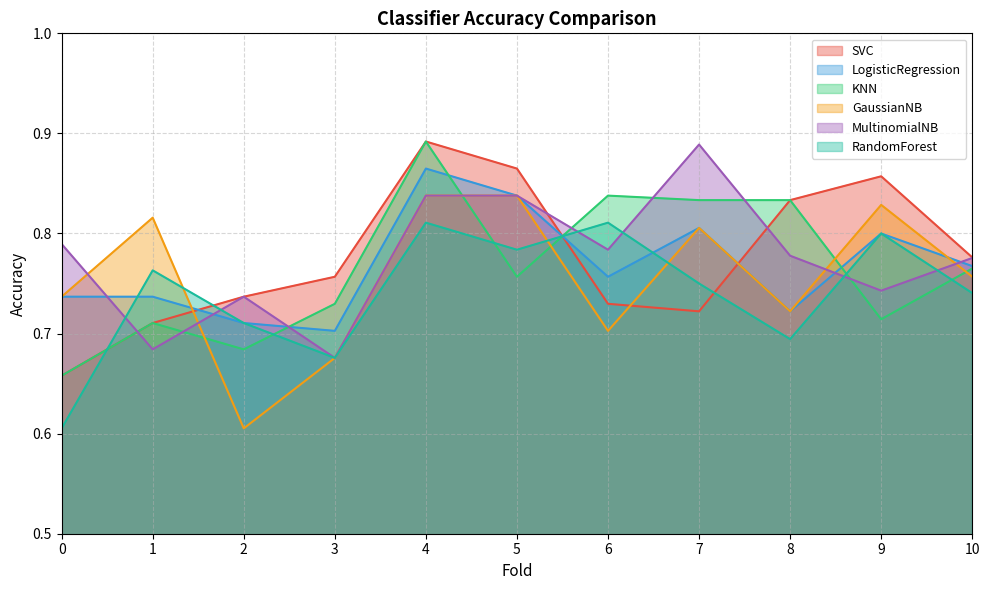

What is the difference between the second highest and second lowest values in the RandomForest series?

0.1